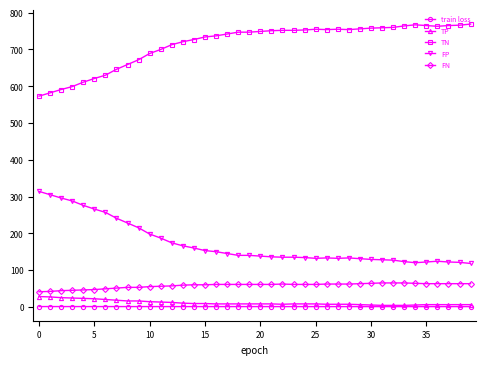

Which series has the largest total across all categories?

TN